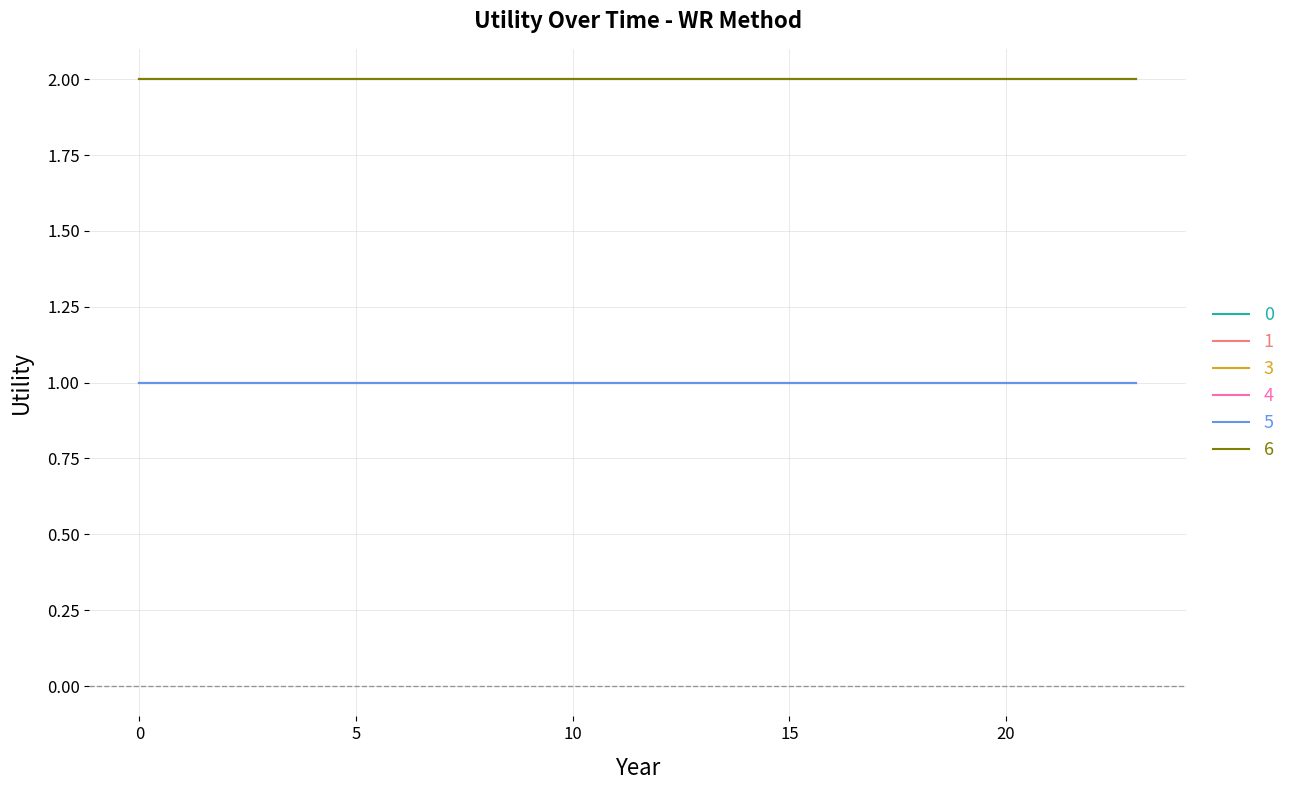

Does the chart have visible grid lines?

Yes